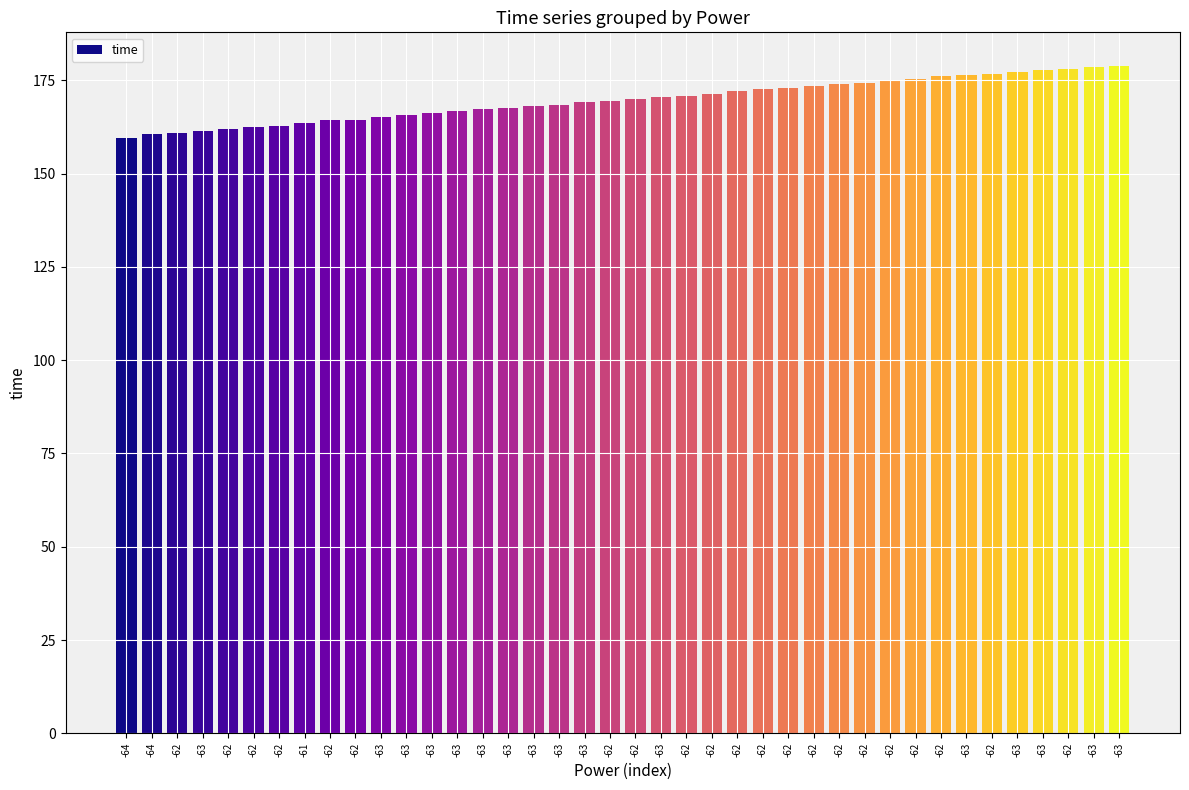

What is the change in value from -64 to -63?

+19.3